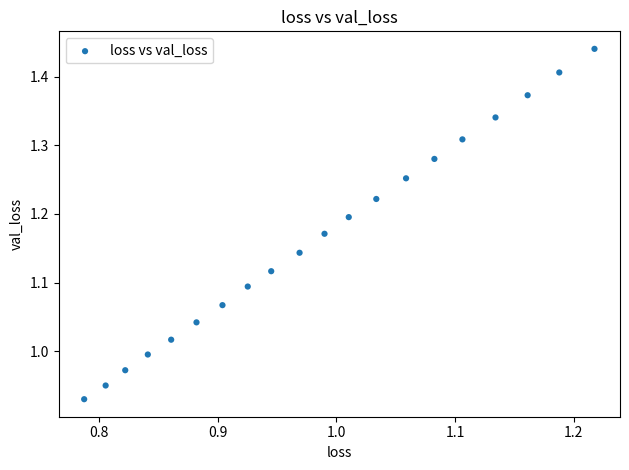

What is the range of Y values (max minus min)?

0.5